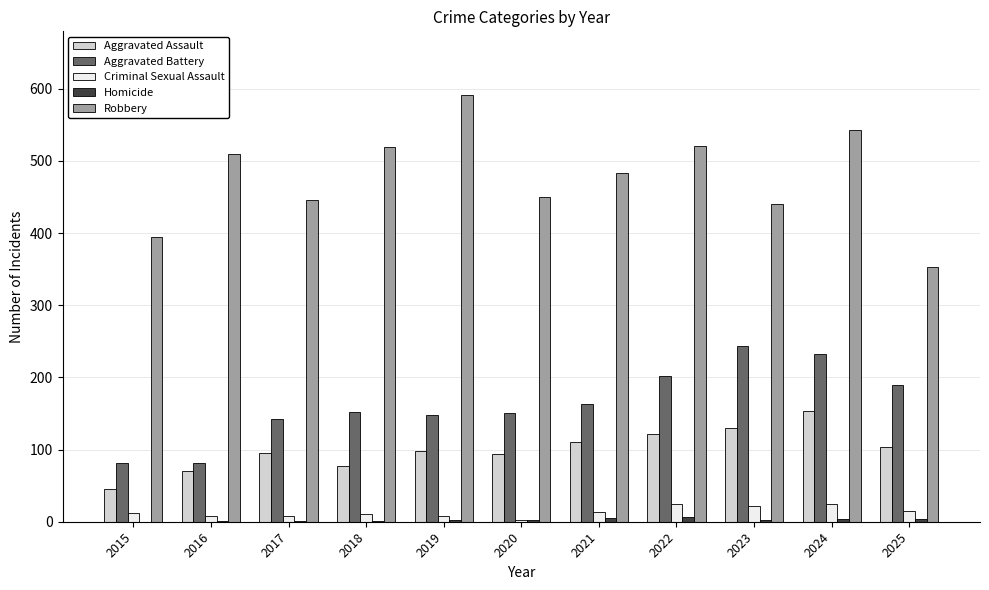

True or false: Robbery has a value of 185 at 2025.

False